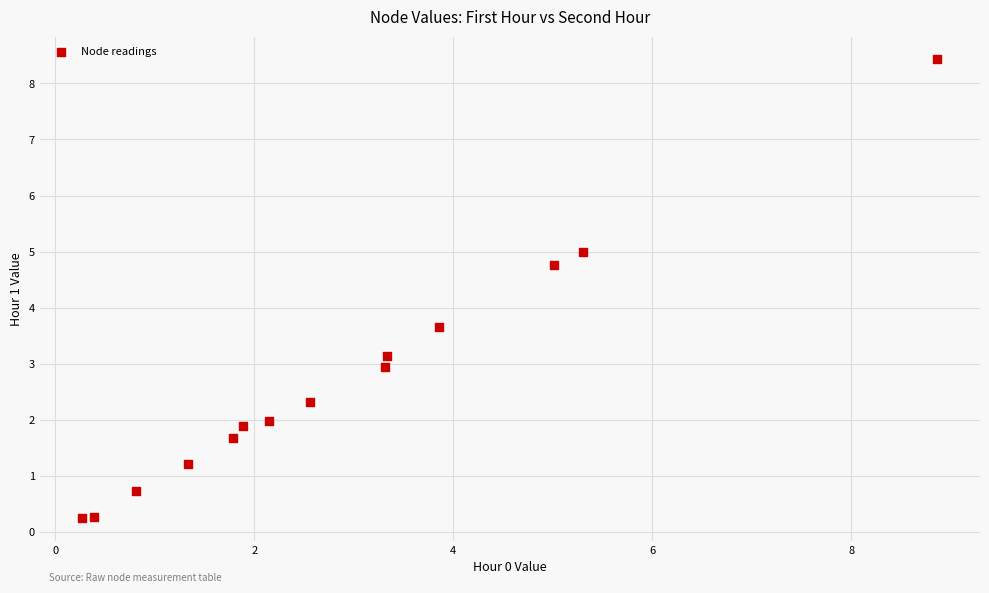

What is the range of Y values (max minus min)?

8.2